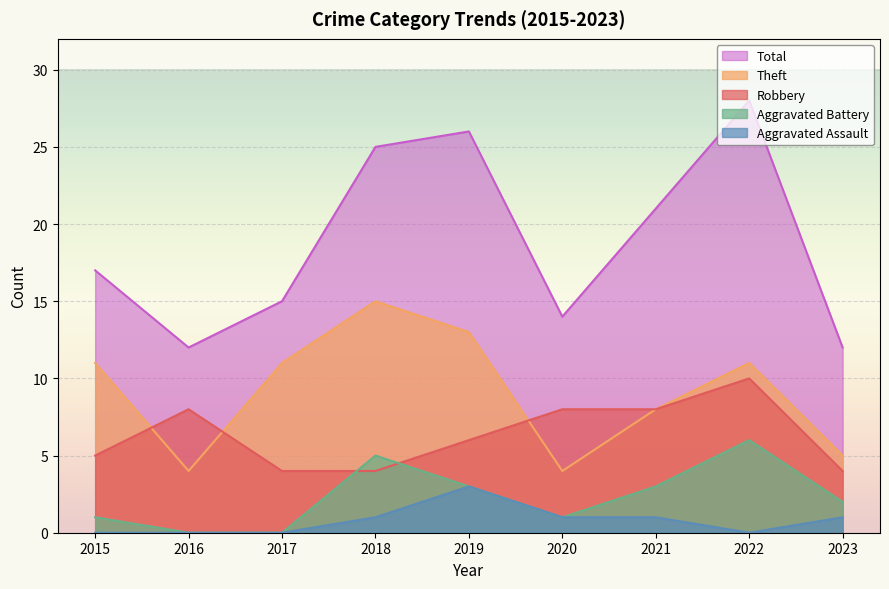

How many data points in Aggravated Battery are less than 2?

4